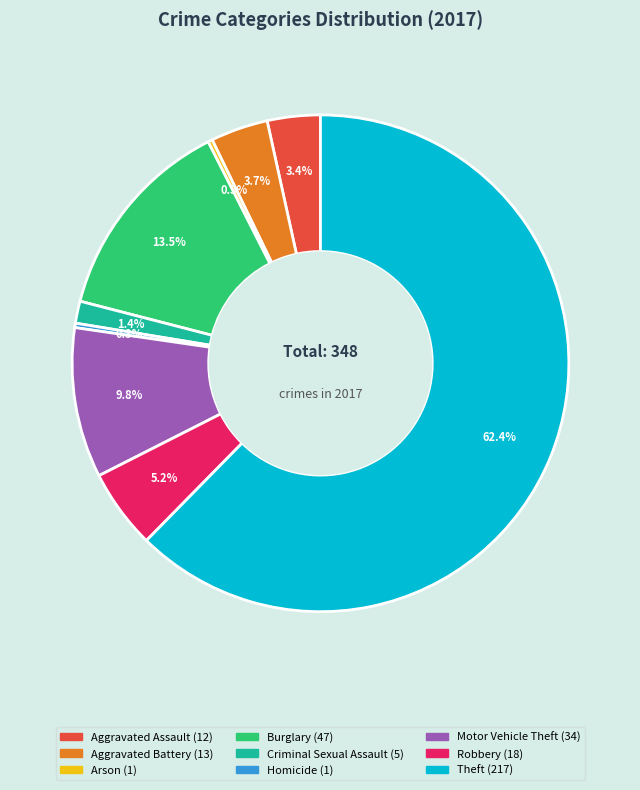

Which has a higher value, Burglary or Motor Vehicle Theft?

Burglary